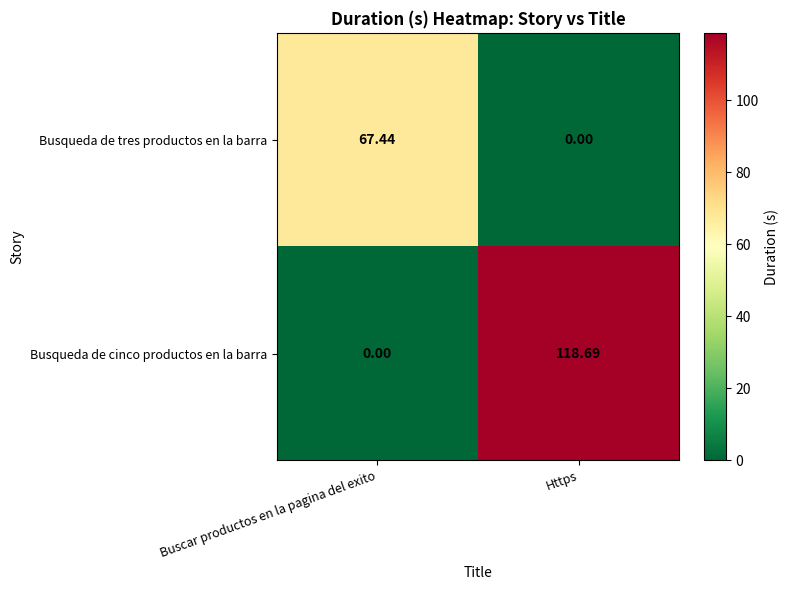

Which series has the largest total across all categories?

Busqueda de cinco productos en la barra